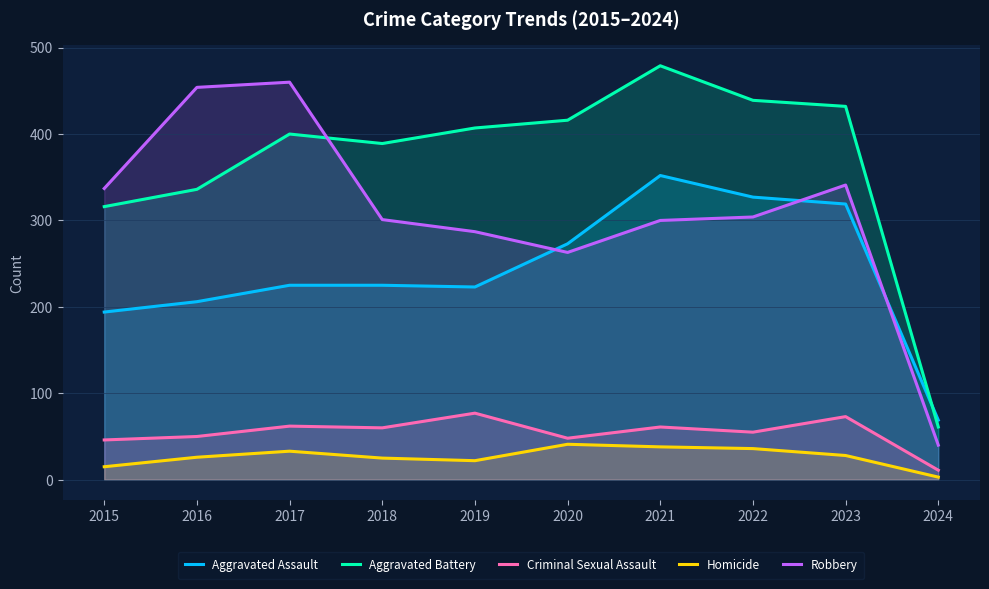

At which label is Robbery closest to 250?

2020